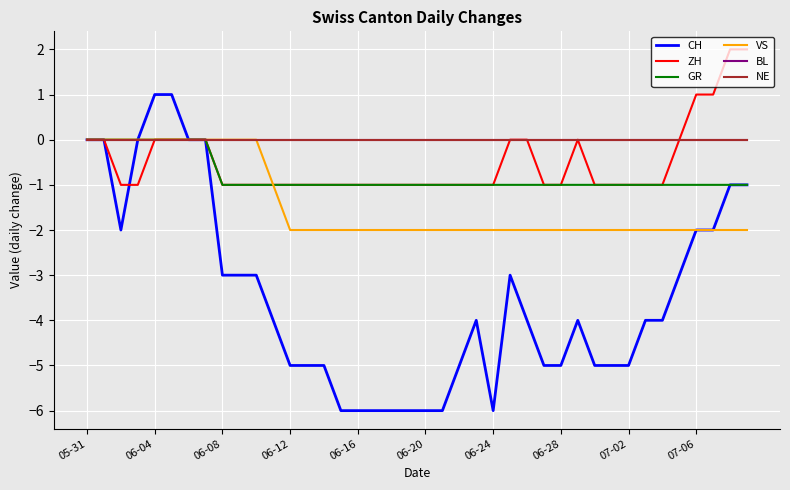

Reading right to left, extract all data points from this chart.

CH: -1	-1	-2	-2	-3	-4	-4	-5	-5	-5	-4	-5	-5	-4	-3	-6	-4	-5	-6	-6	-6	-6	-6	-6	-6	-5	-5	-5	-4	-3	-3	-3	0	0	1	1	0	-2	0	0
ZH: 2	2	1	1	0	-1	-1	-1	-1	-1	0	-1	-1	0	0	-1	-1	-1	-1	-1	-1	-1	-1	-1	-1	-1	-1	-1	-1	-1	-1	-1	0	0	0	0	-1	-1	0	0
GR: -1	-1	-1	-1	-1	-1	-1	-1	-1	-1	-1	-1	-1	-1	-1	-1	-1	-1	-1	-1	-1	-1	-1	-1	-1	-1	-1	-1	-1	-1	-1	-1	0	0	0	0	0	0	0	0
VS: -2	-2	-2	-2	-2	-2	-2	-2	-2	-2	-2	-2	-2	-2	-2	-2	-2	-2	-2	-2	-2	-2	-2	-2	-2	-2	-2	-2	-1	0	0	0	0	0	0	0	0	0	0	0
BL: 0	0	0	0	0	0	0	0	0	0	0	0	0	0	0	0	0	0	0	0	0	0	0	0	0	0	0	0	0	0	0	0	0	0	0	0	0	0	0	0
NE: 0	0	0	0	0	0	0	0	0	0	0	0	0	0	0	0	0	0	0	0	0	0	0	0	0	0	0	0	0	0	0	0	0	0	0	0	0	0	0	0